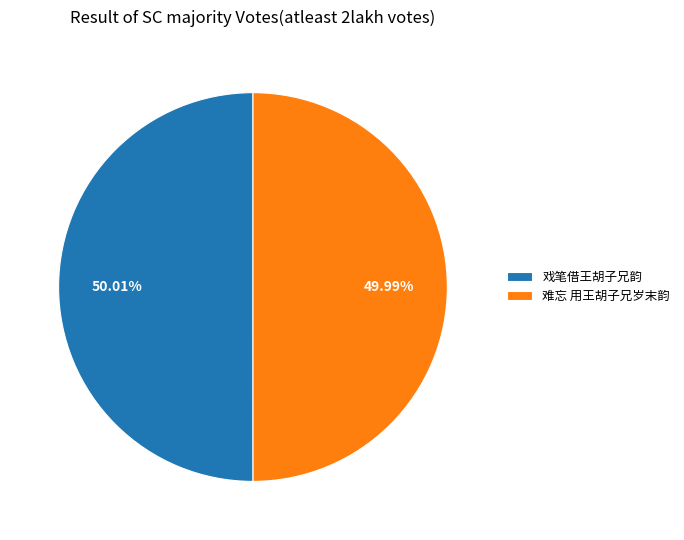

How much of the chart is everything except 戏笔借王胡子兄韵?

50.0%